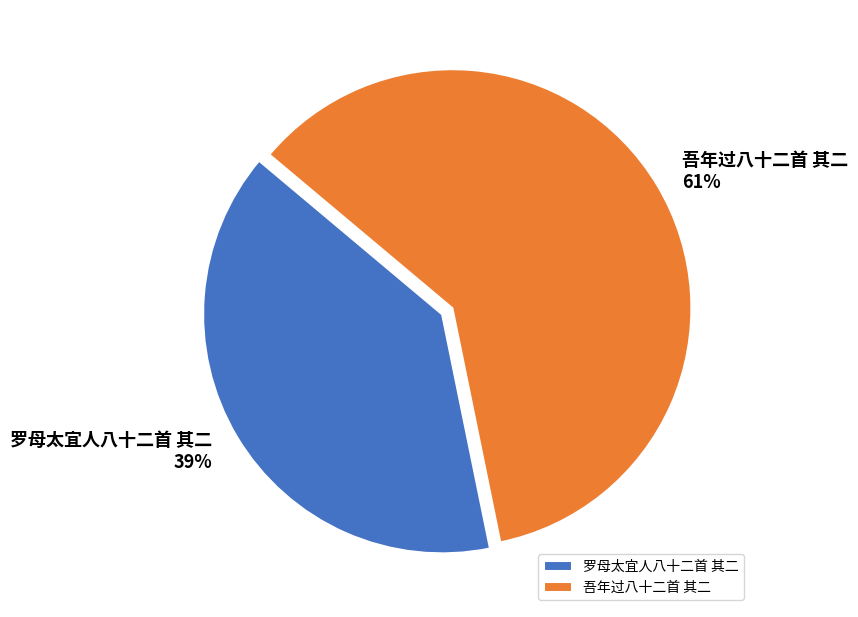

Which slice is the smallest?

罗母太宜人八十二首 其二